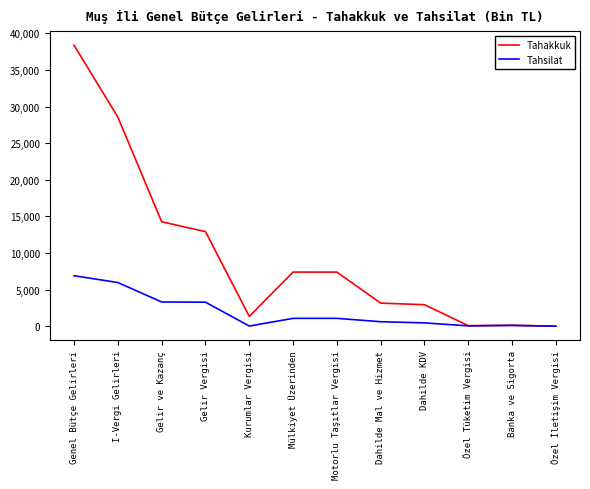

True or false: Tahakkuk has a value of 13225 at Mülkiyet Üzerinden.

False